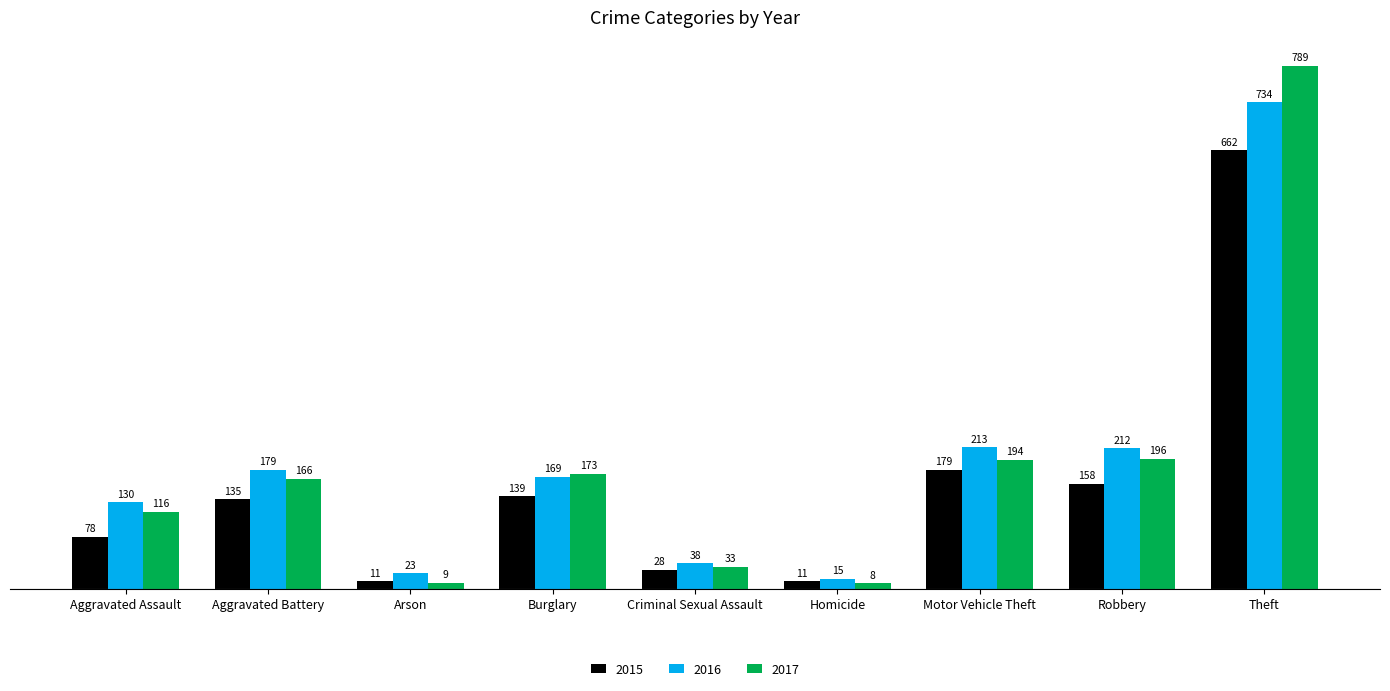

At which category is the sum across all series the highest?

Theft